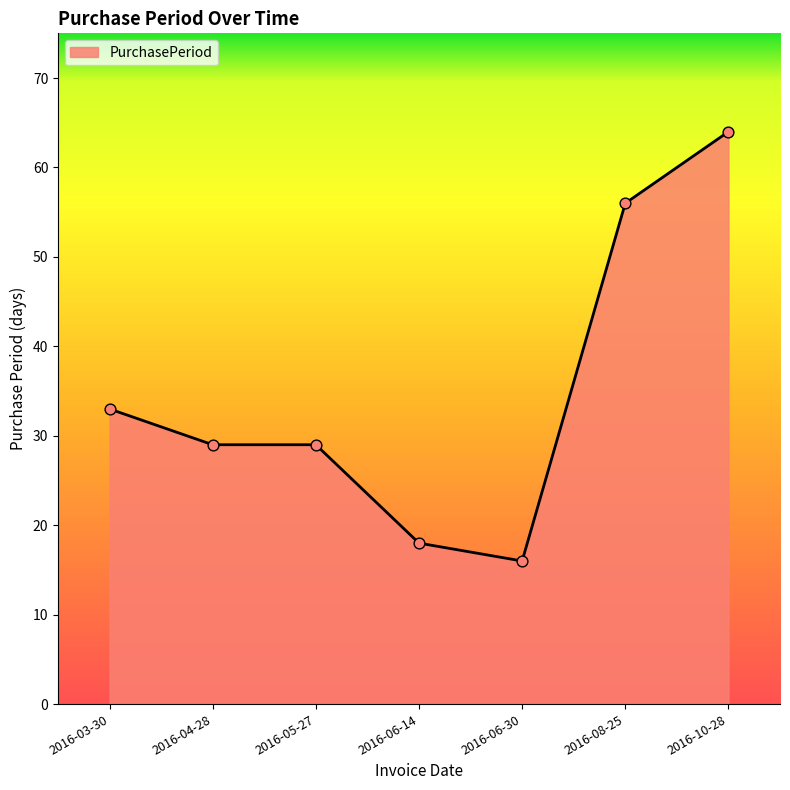

Approximately how many times larger is the value at 2016-05-27 compared to 2016-03-30?

0.9